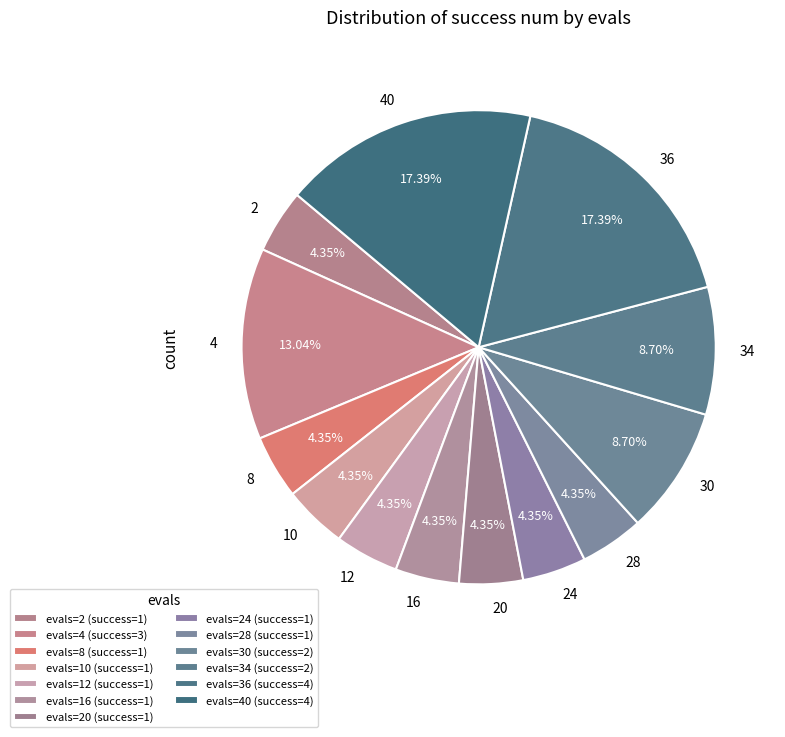

Is it true that 24 is 18% of the pie?

False